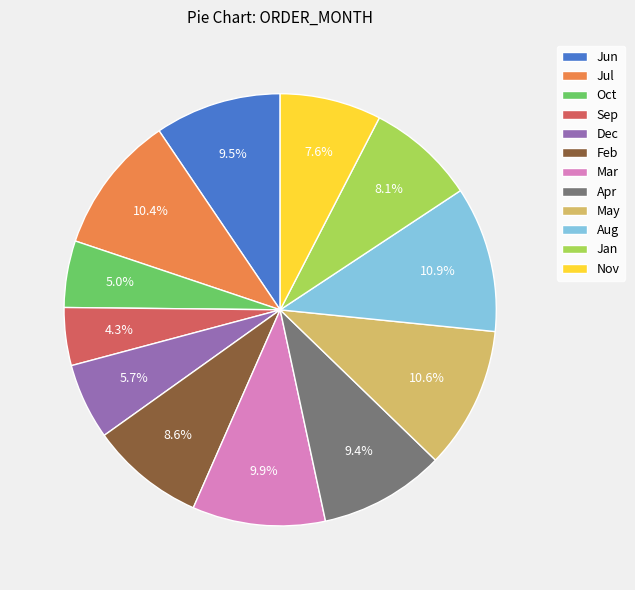

Which category has the smallest portion of the pie?

Sep